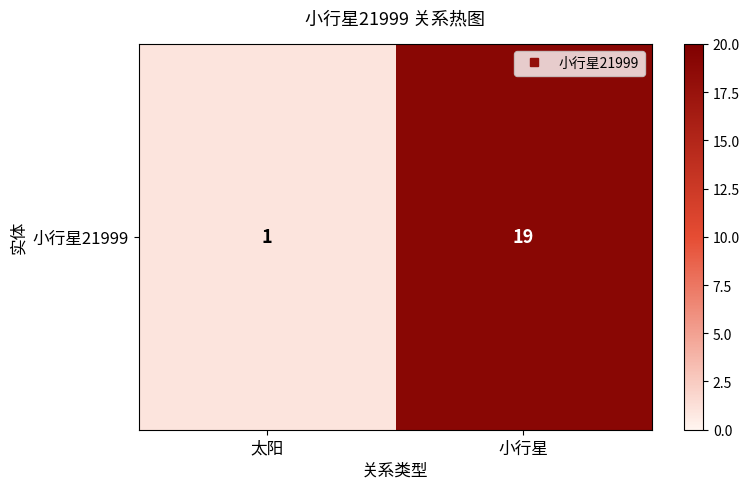

What is the greatest value displayed?

19